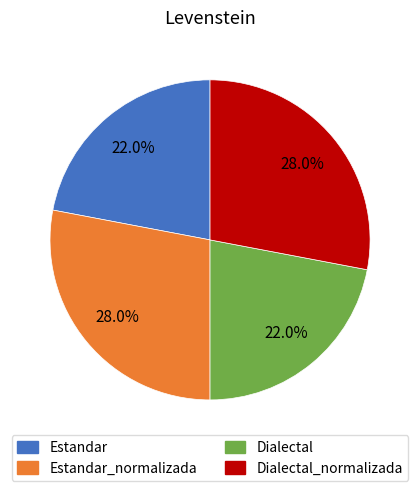

Is there a majority slice in this chart?

No